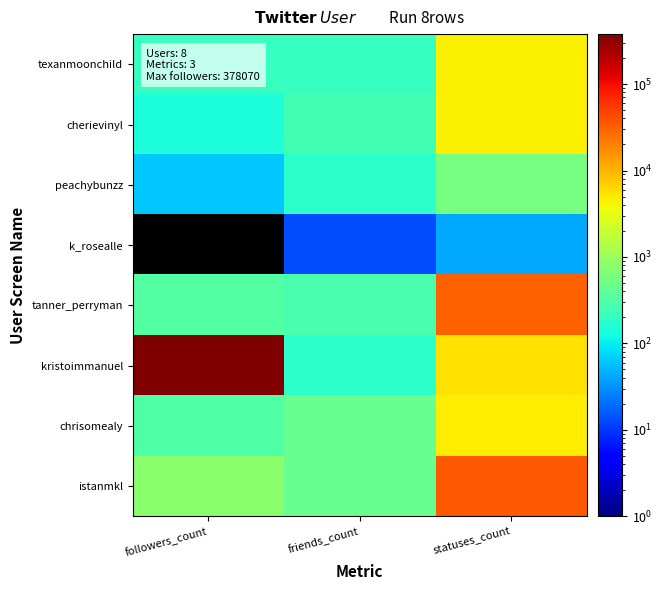

How many series are shown in this chart?

8